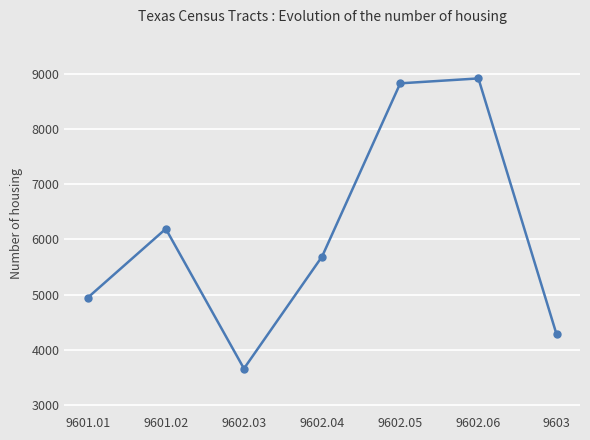

At which category does the data reach its first local peak?

9601.02